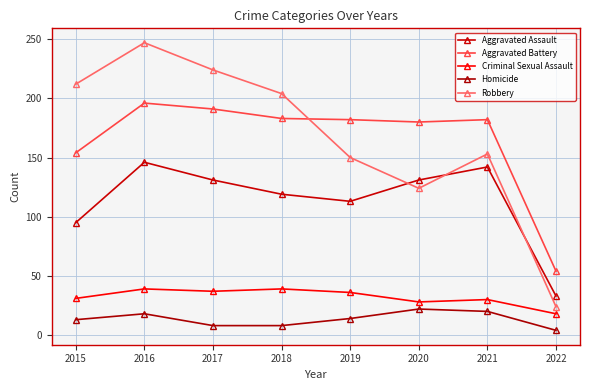

At which category is the sum across all series the highest?

2016